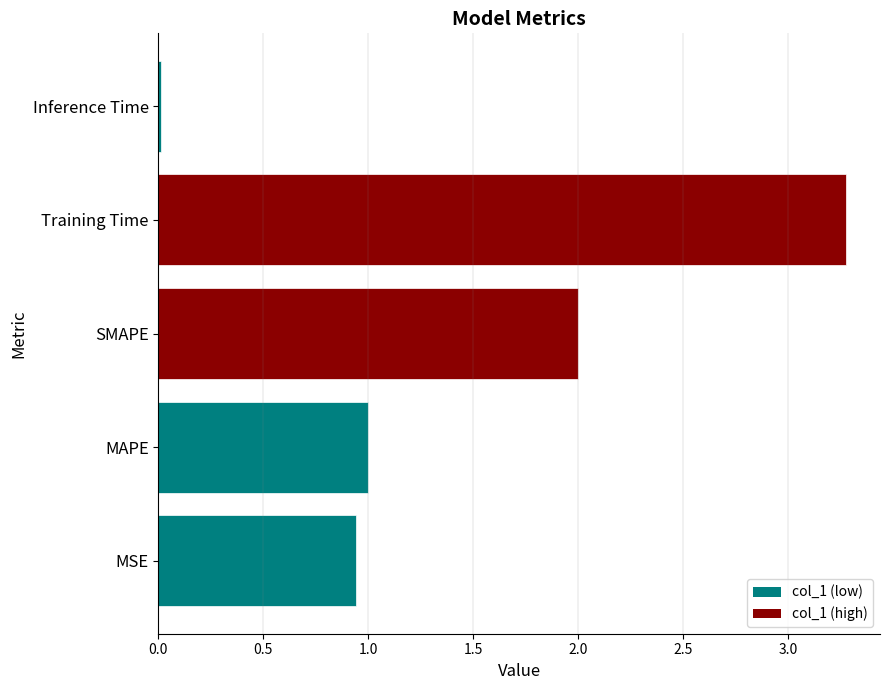

What is the approximate value at MAPE?

1.0